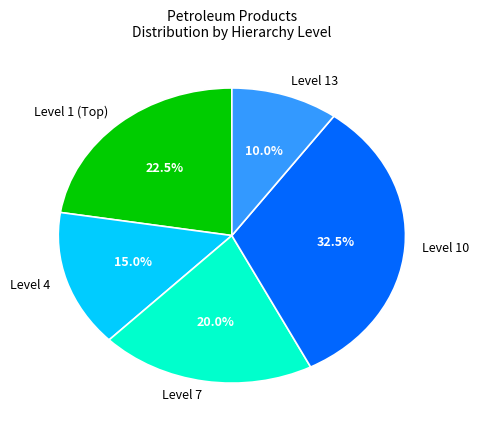

What is the ratio of the value at Level 13 to the value at Level 7?

0.5